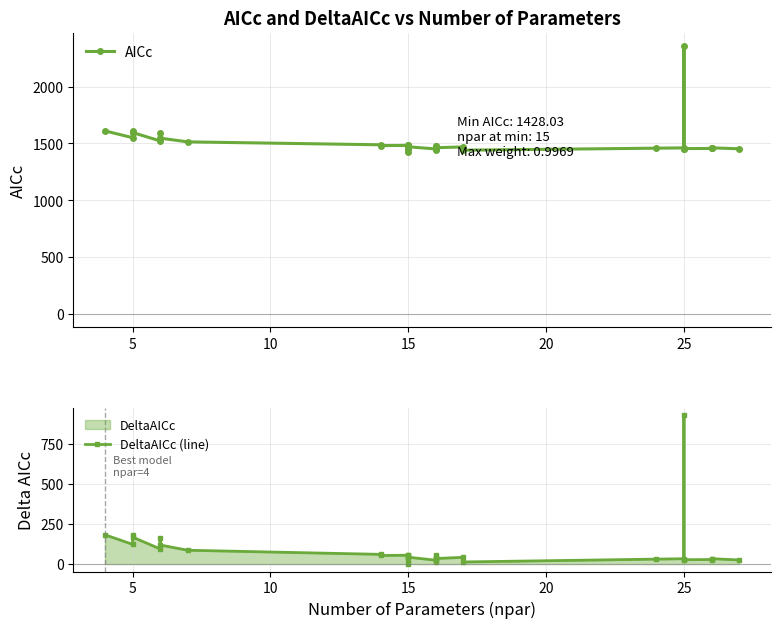

True or false: DeltaAICc (line) and AICc cross at least once.

False